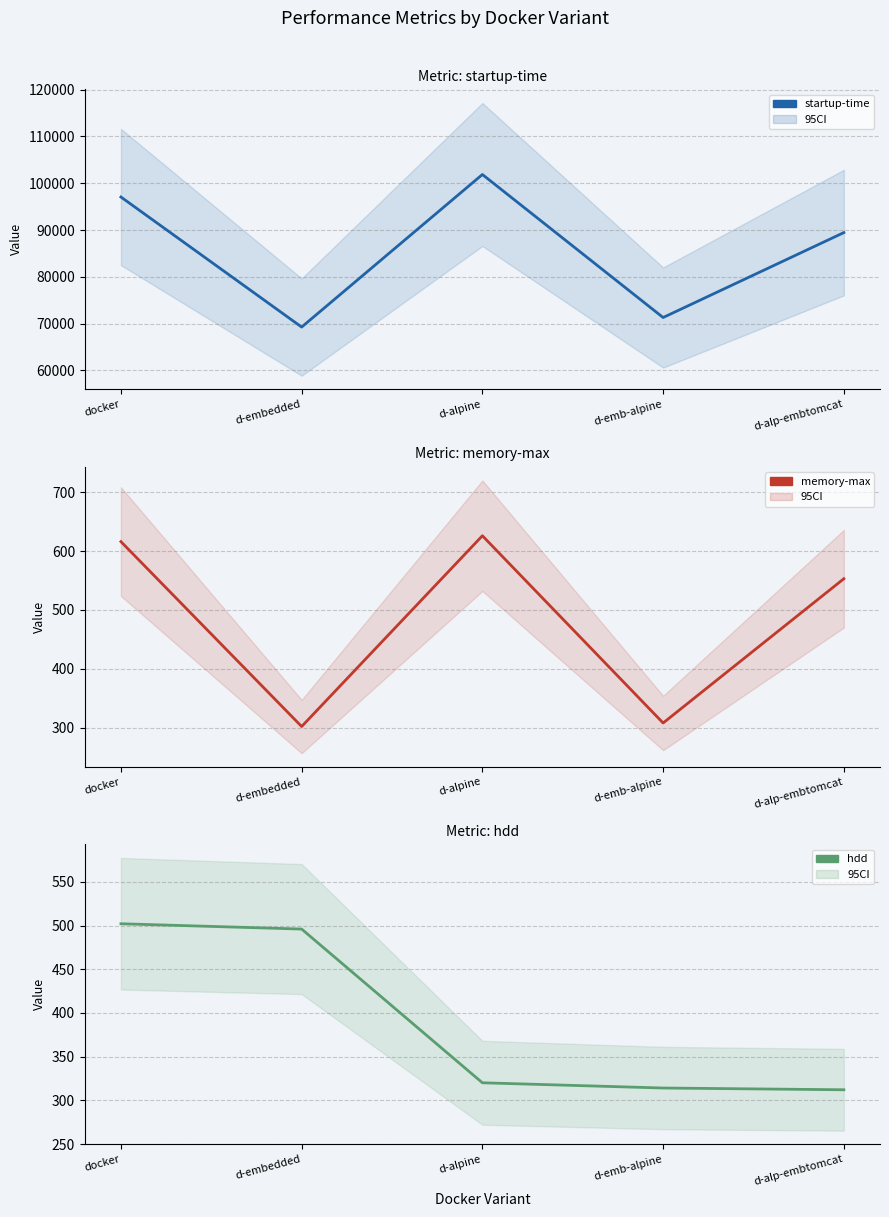

Reading right to left, list all the values displayed in this chart.

startup-time: d-alp-embtomcat=89453.0	d-emb-alpine=71312.0	d-alpine=101860.0	d-embedded=69273.0	docker=97053.0
memory-max: d-alp-embtomcat=553.0	d-emb-alpine=308.0	d-alpine=626.0	d-embedded=302.0	docker=616.0
hdd: d-alp-embtomcat=312.1	d-emb-alpine=314.1	d-alpine=320.1	d-embedded=496.0	docker=502.1